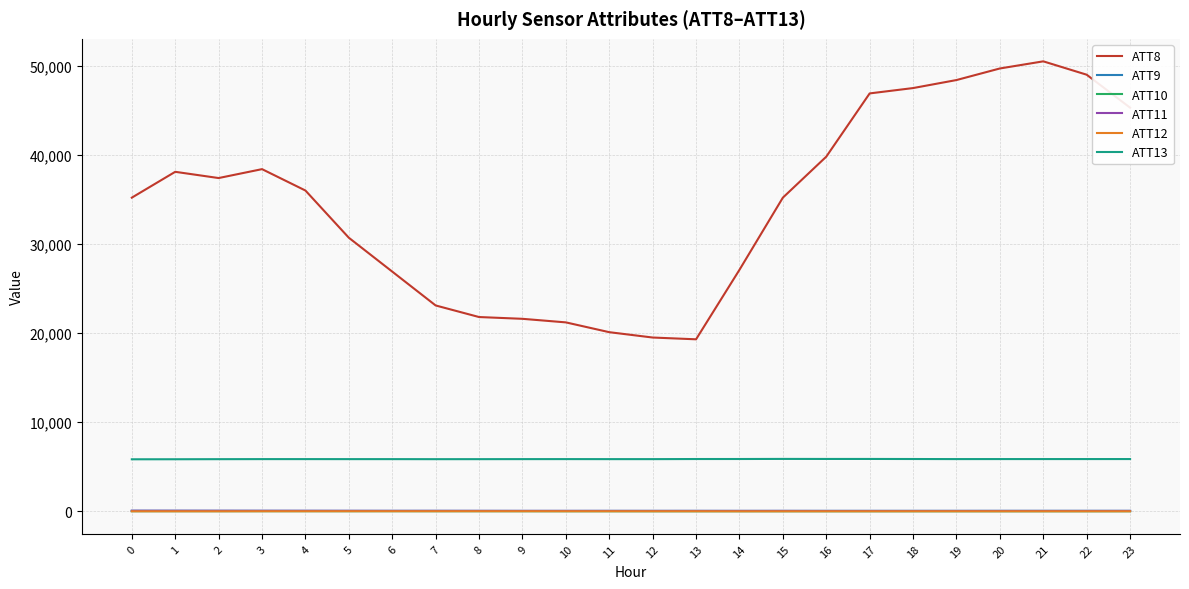

True or false: ATT13 has more than 0 interior local peaks.

True